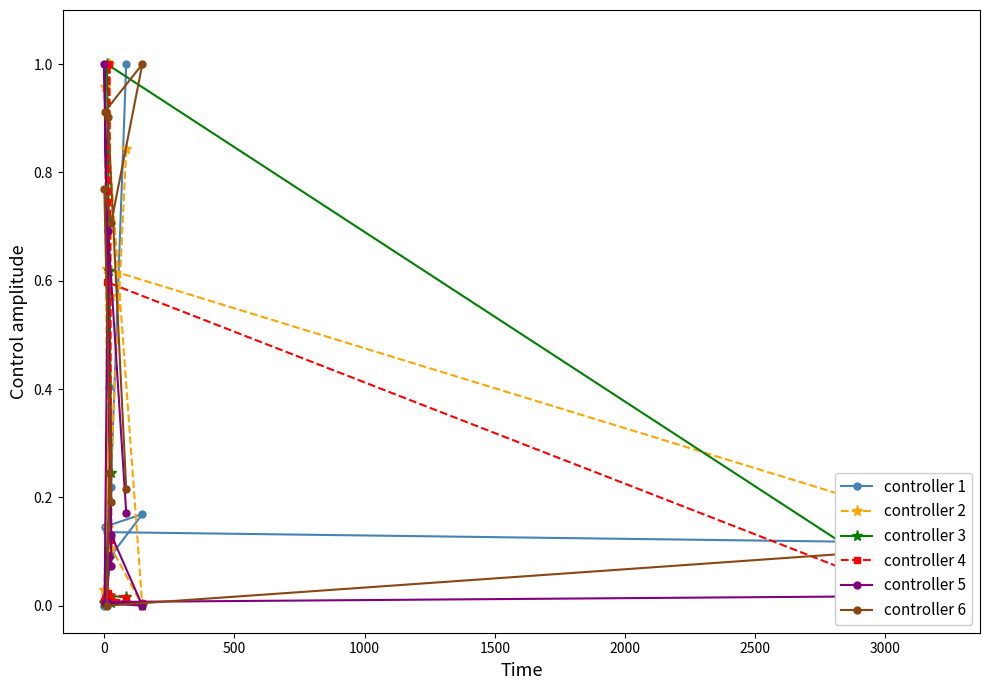

How many data points in controller 2 are above 0?

9